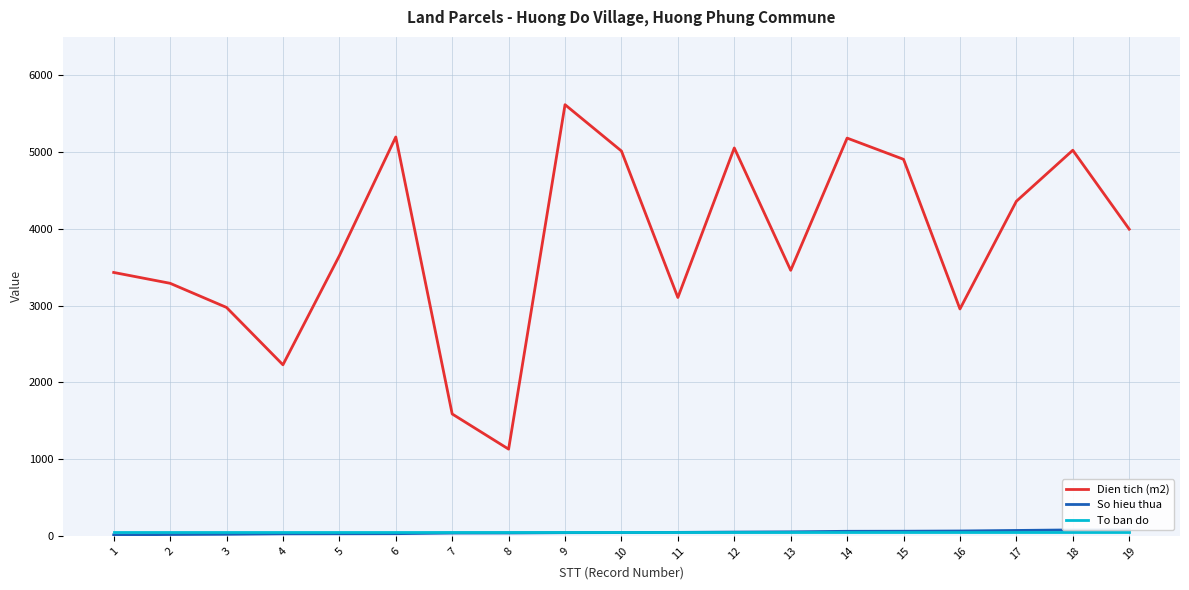

Is it true that Dien tich (m2) equals 1451.5 at 11?

False